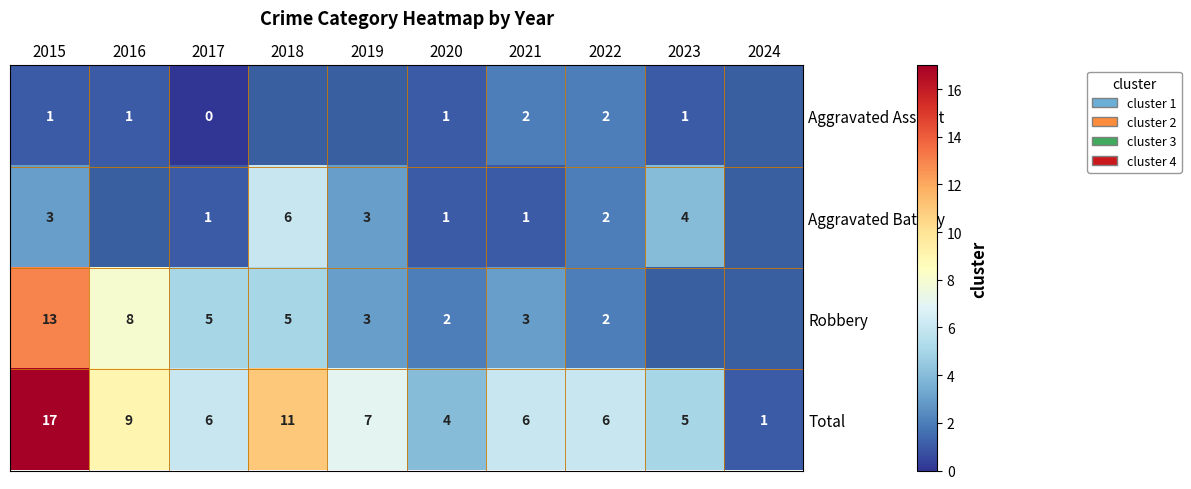

Which category has the lowest value across all series?

2017